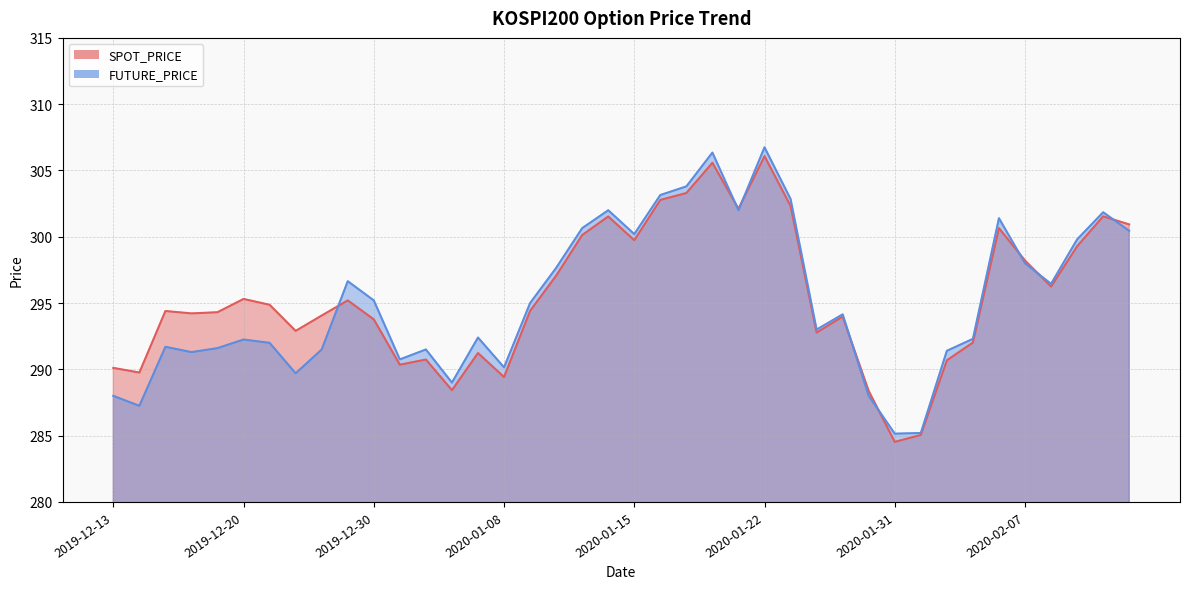

List the series in order of their overall mean, lowest first.

FUTURE_PRICE, SPOT_PRICE